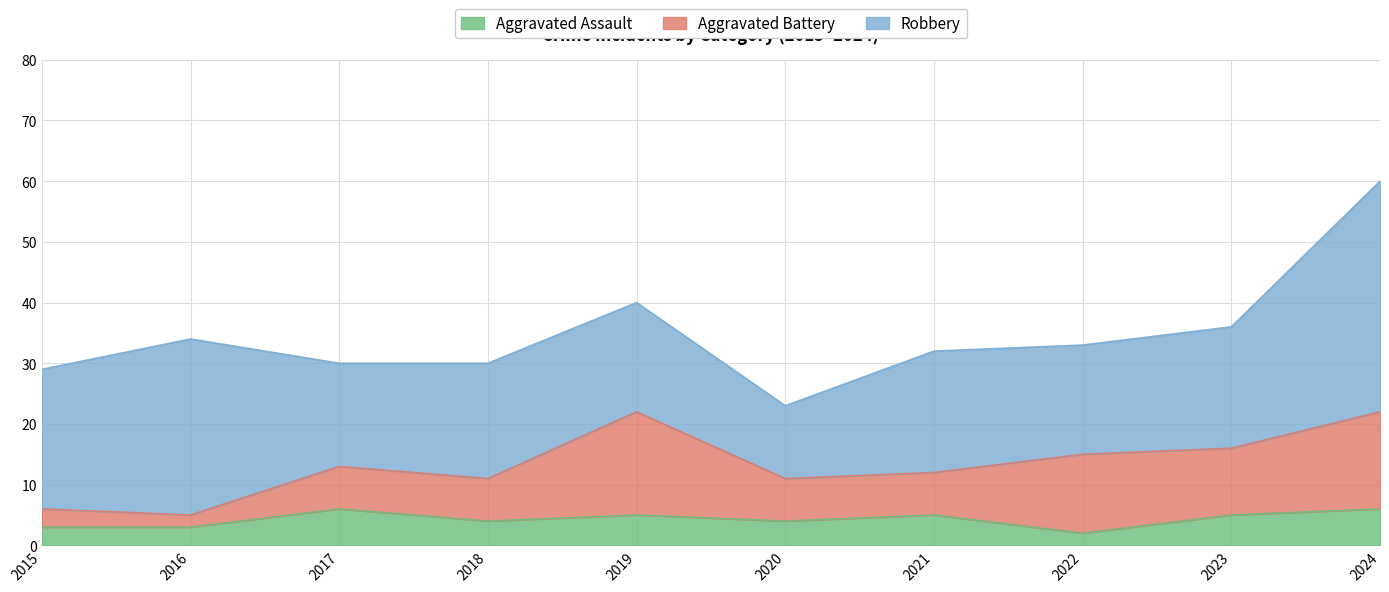

What is the sum of all Aggravated Assault values?

43